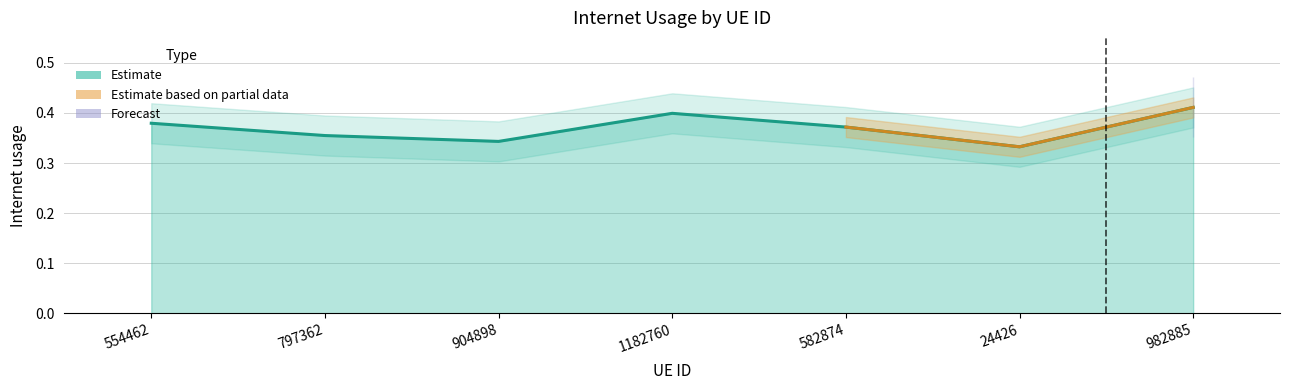

What is the value of the 3rd point from the left?

0.3